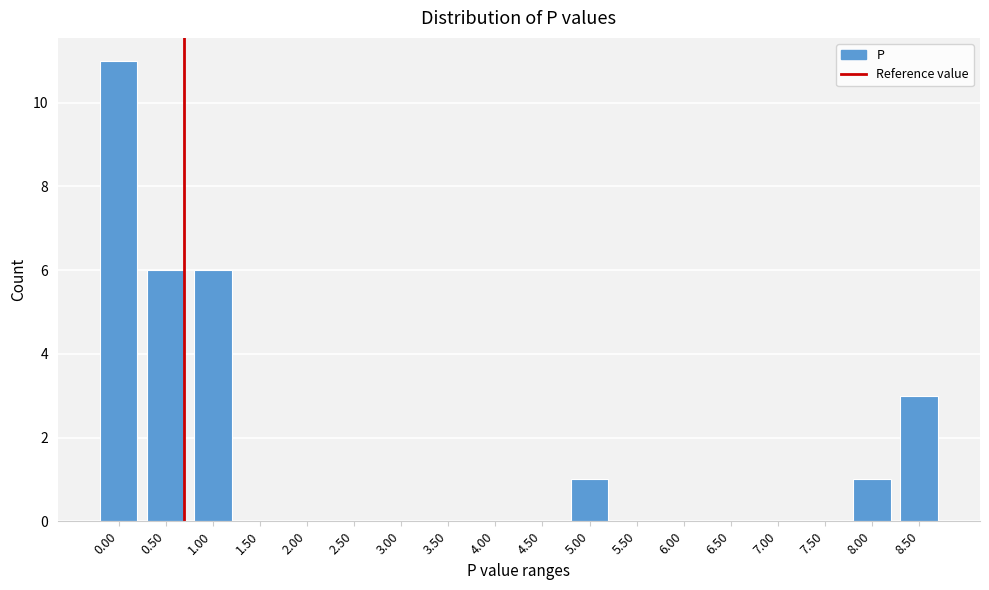

Reading right to left, extract all data points from this chart.

8.50=3	8.00=1	7.50=0	7.00=0	6.50=0	6.00=0	5.50=0	5.00=1	4.50=0	4.00=0	3.50=0	3.00=0	2.50=0	2.00=0	1.50=0	1.00=6	0.50=6	0.00=11